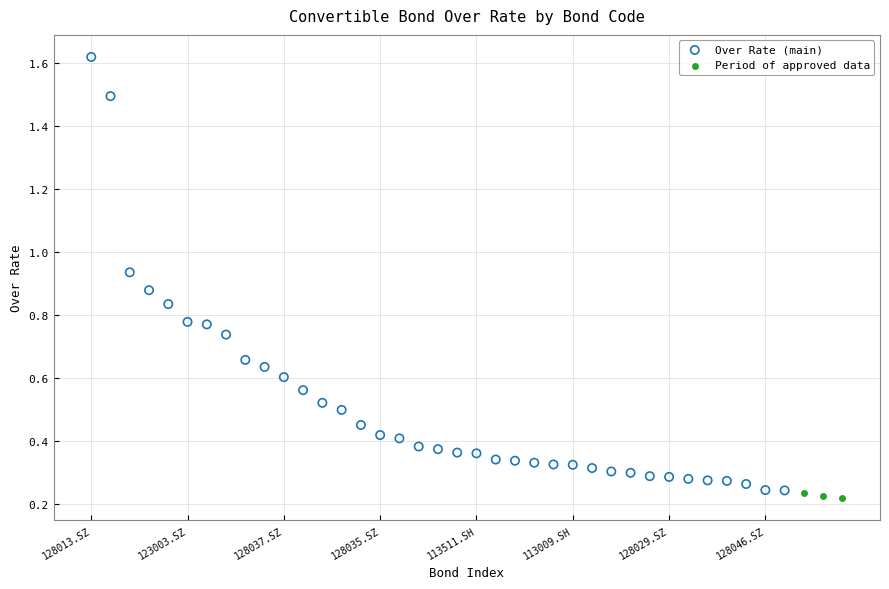

Which series reaches the maximum Y coordinate?

Over Rate (main)